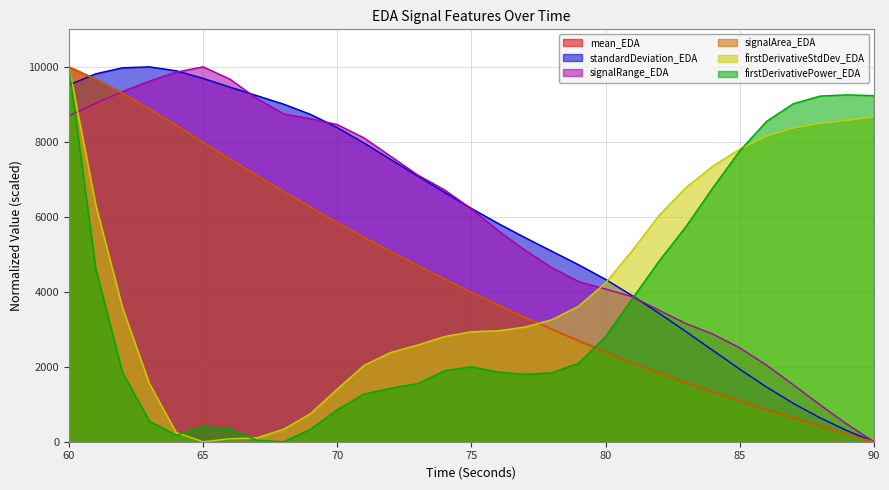

Which series has the widest spread of values?

mean_EDA